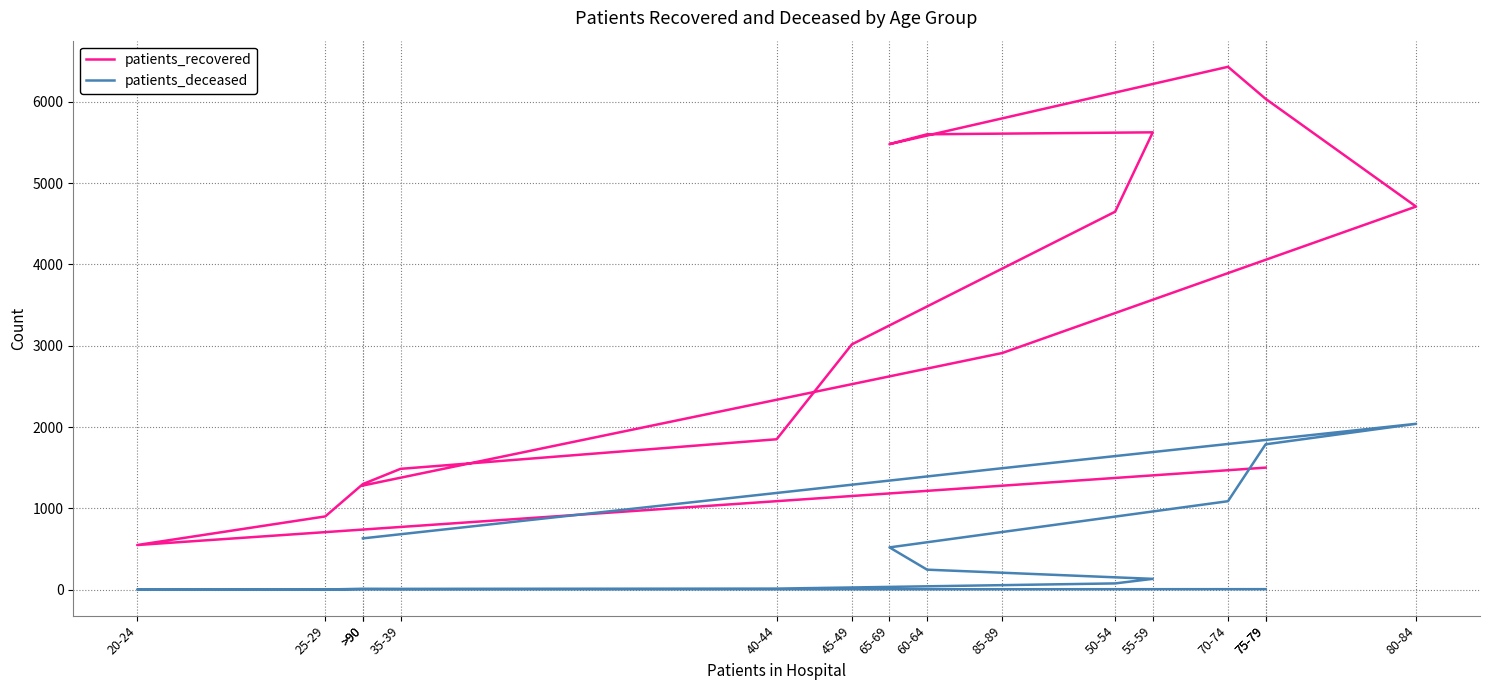

Which series has the largest range (max minus min)?

patients_recovered